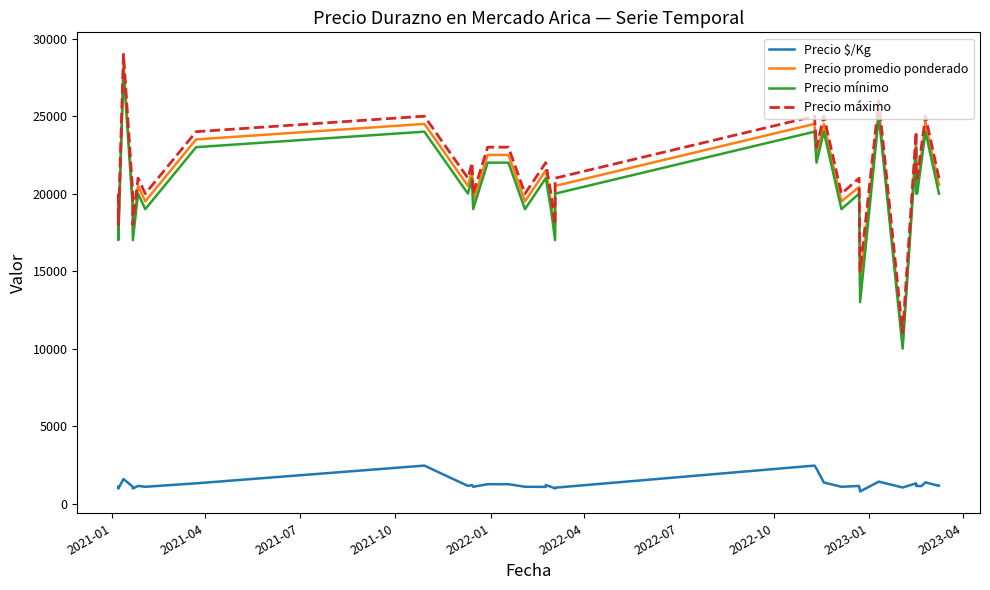

Reading left to right, extract all data points from this chart.

Precio $/Kg: 1083	972	1583	1083	972	1139	1083	1306	2450	1139	1194	1083	1250	1250	1250	1250	1083	1083	1075	1194	1083	972	1025	2450	2250	1361	1083	1135	784	1417	1417	1036	1306	1130	1139	1125	1367	1365	1141	1144
Precio promedio ponderado: 19500	17500	28500	19500	17500	20500	19500	23500	24500	20500	21500	19500	22500	22500	22500	22500	19500	19500	21500	21500	19500	17500	20500	24500	22500	24500	19500	20429	14111	25500	25500	10364	23500	20333	20500	22500	24600	24571	20545	20600
Precio mínimo: 19000	17000	28000	19000	17000	20000	19000	23000	24000	20000	21000	19000	22000	22000	22000	22000	19000	19000	21000	21000	19000	17000	20000	24000	22000	24000	19000	20000	13000	25000	25000	10000	23000	20000	20000	22000	24000	24000	20000	20000
Precio máximo: 20000	18000	29000	20000	18000	21000	20000	24000	25000	21000	22000	20000	23000	23000	23000	23000	20000	20000	22000	22000	20000	18000	21000	25000	23000	25000	20000	21000	15000	26000	26000	11000	24000	21000	21000	23000	25000	25000	21000	21000